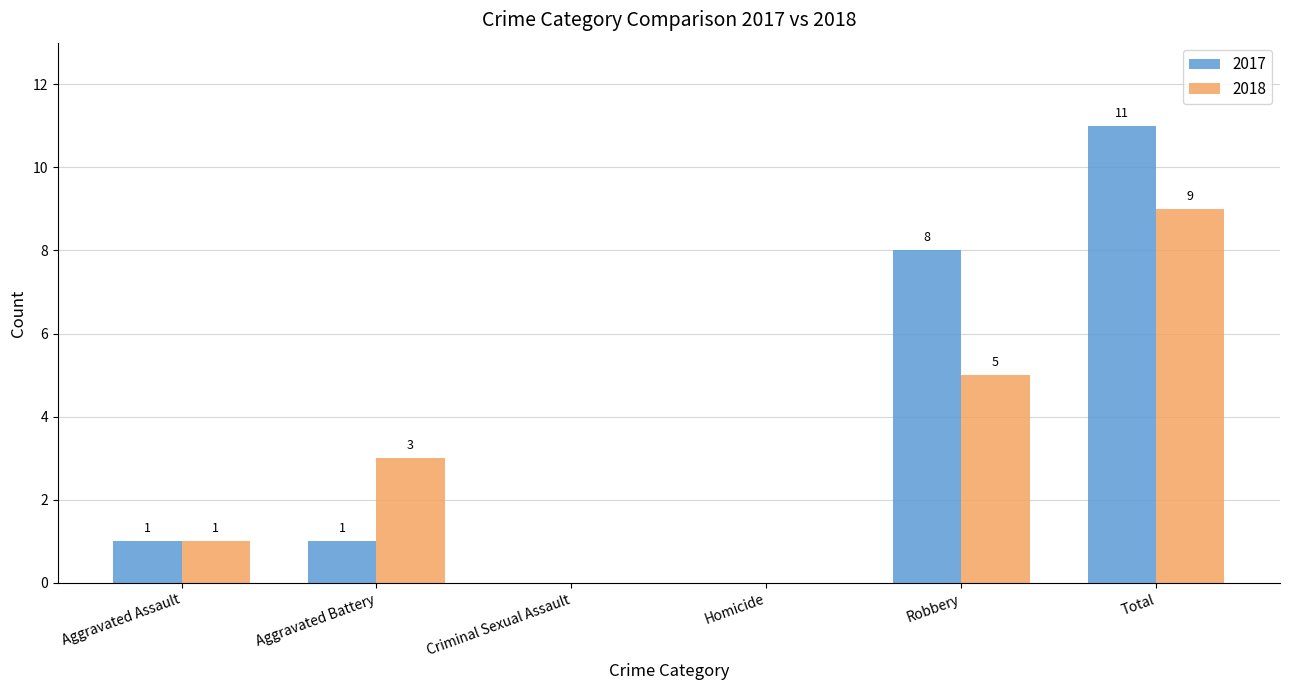

What is the sum of all 2018 values?

18